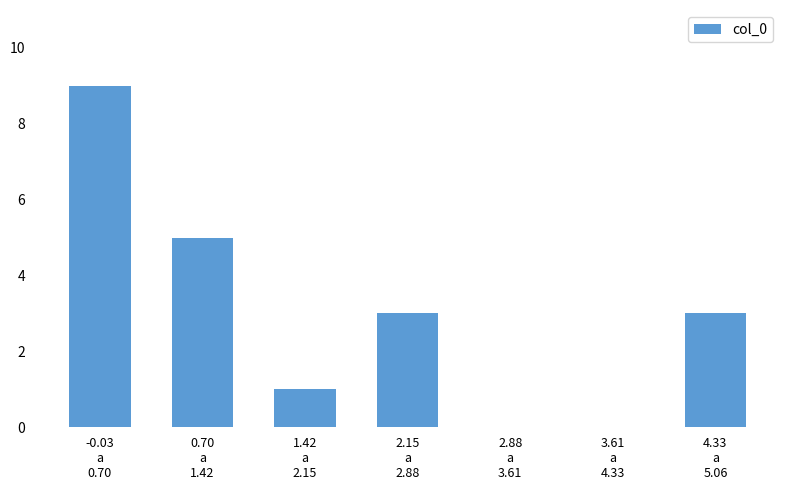

What is the sum of all values?

21